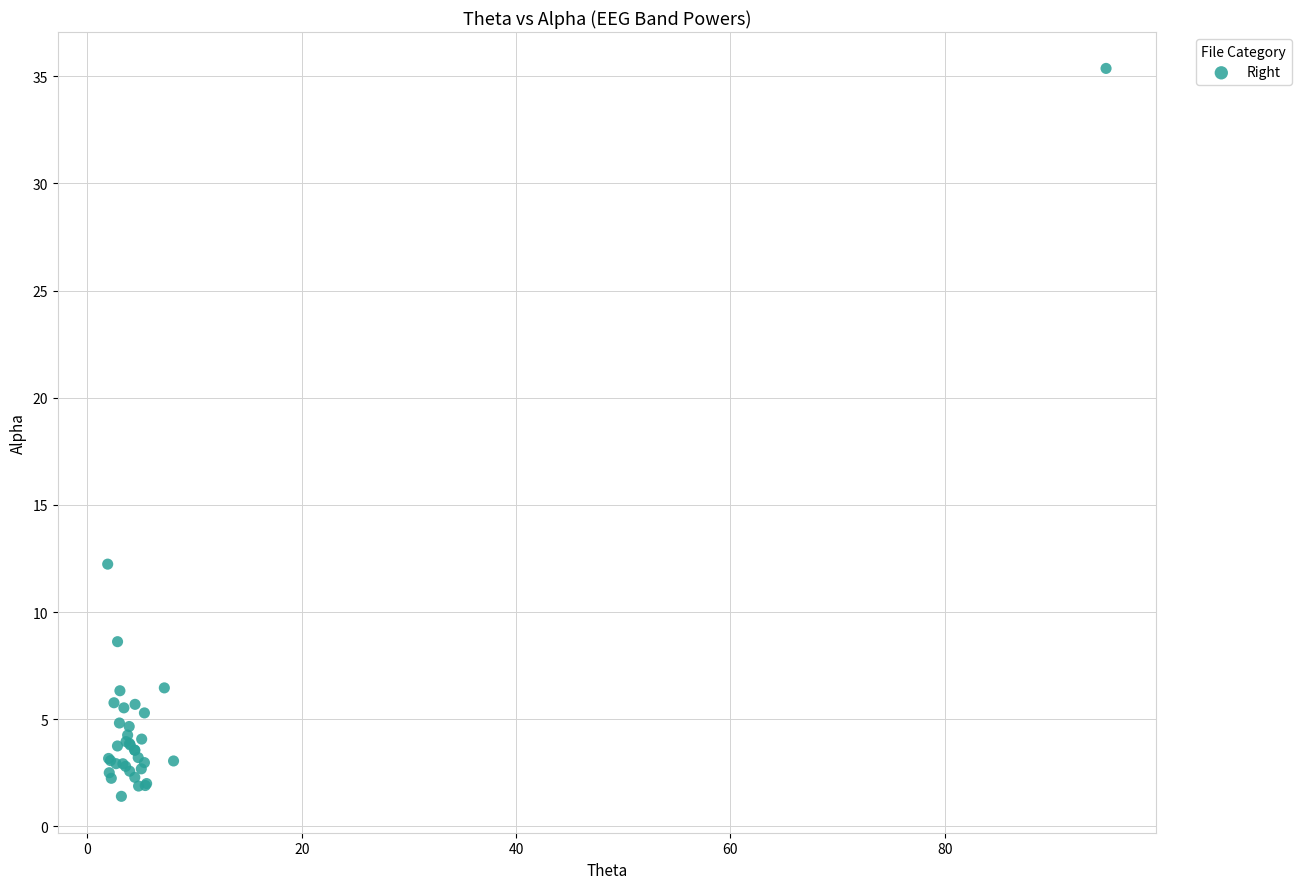

What Y value in the scatter plot is closest to 18?

12.2